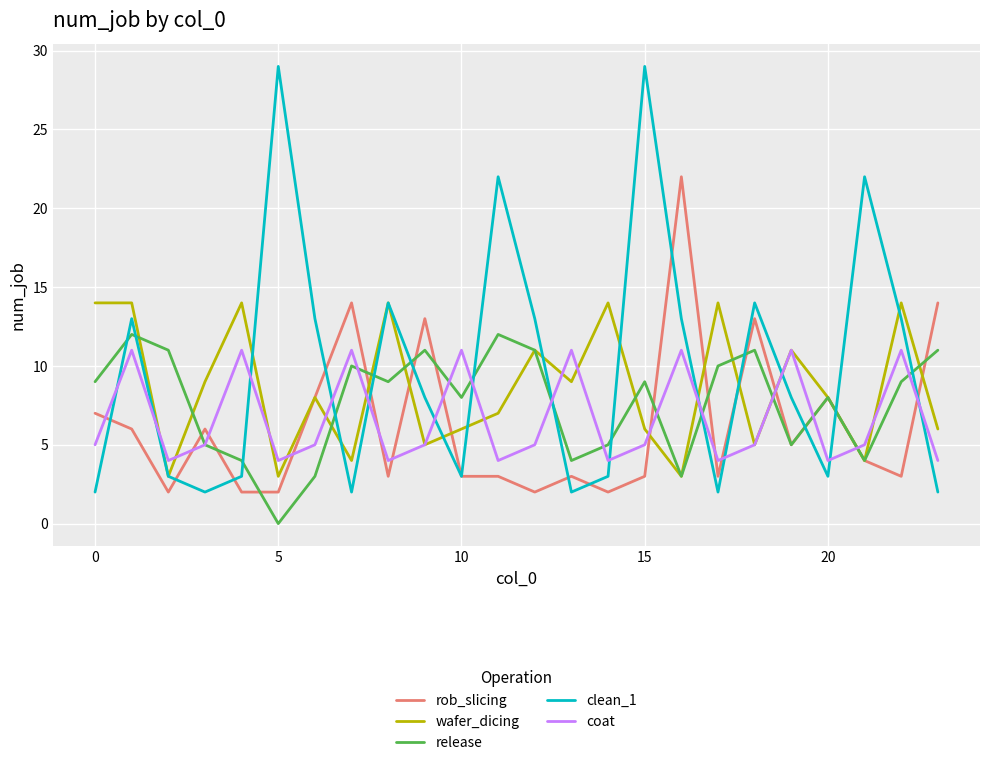

Which series has the largest total across all categories?

clean_1